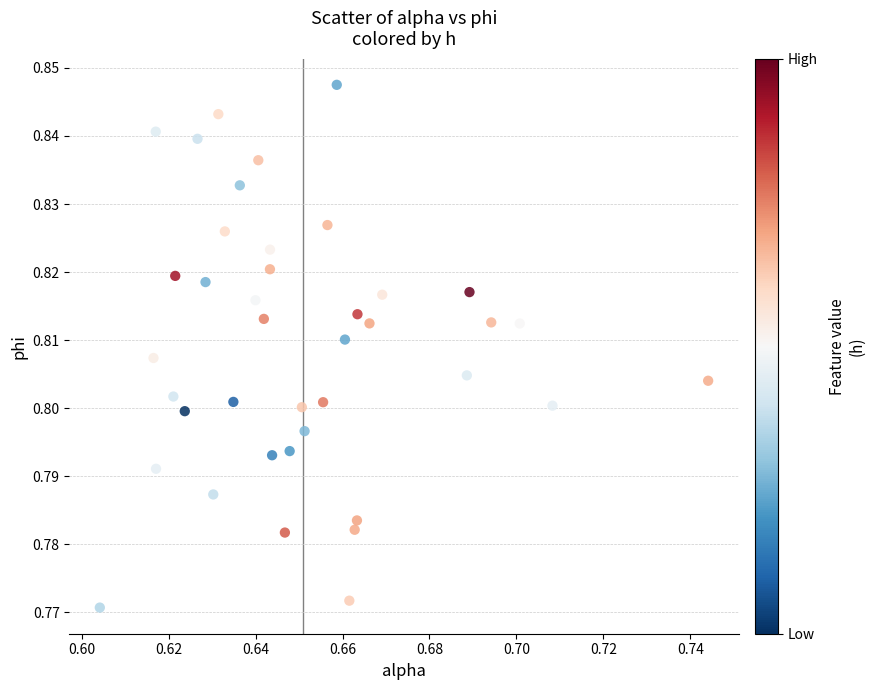

How many points are shown in the scatter plot?

40